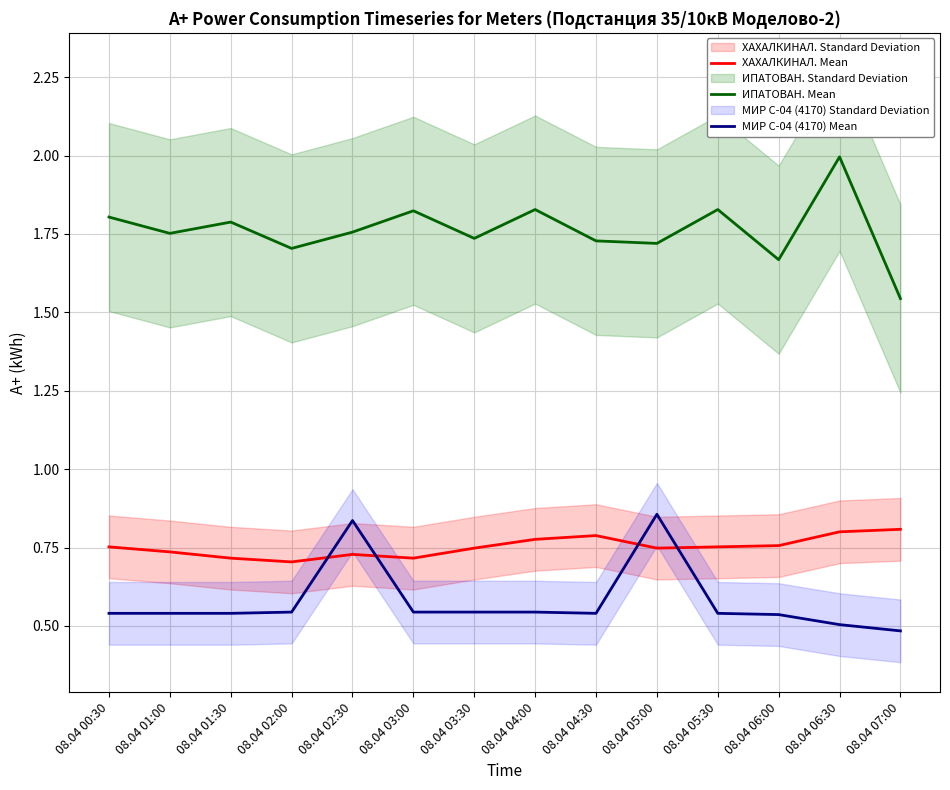

What is the spread (max minus min) of values at 08.04 03:30?

1.2